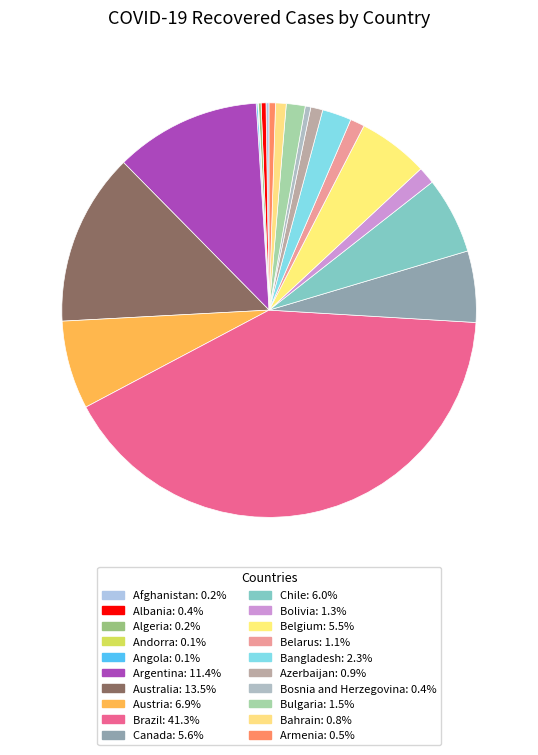

What is the ratio of the value at Bolivia to the value at Belgium?

0.2